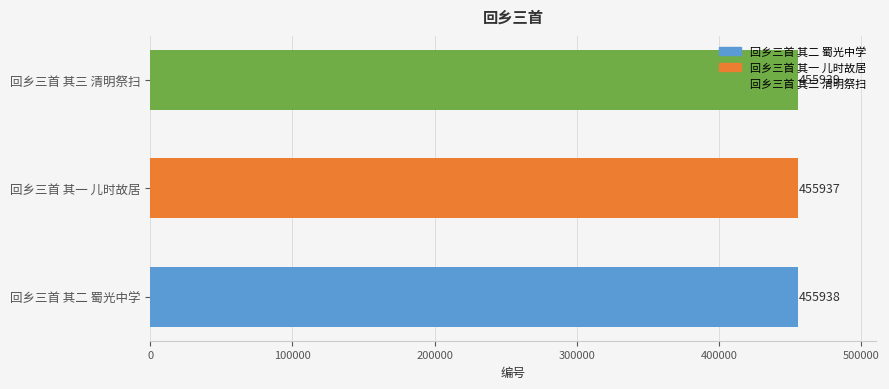

What is the ratio of the value at 回乡三首 其一 儿时故居 to the value at 回乡三首 其二 蜀光中学?

1.0